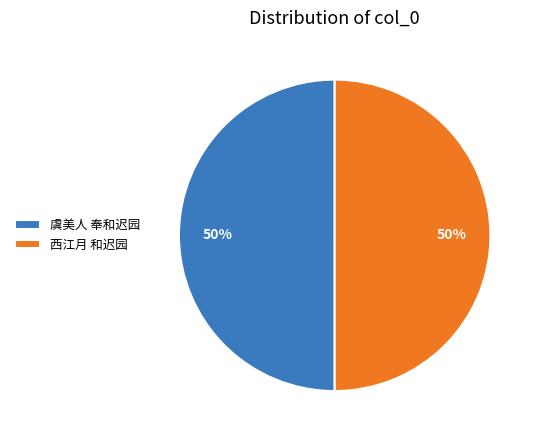

To the nearest percent, what is the average slice percentage?

50%